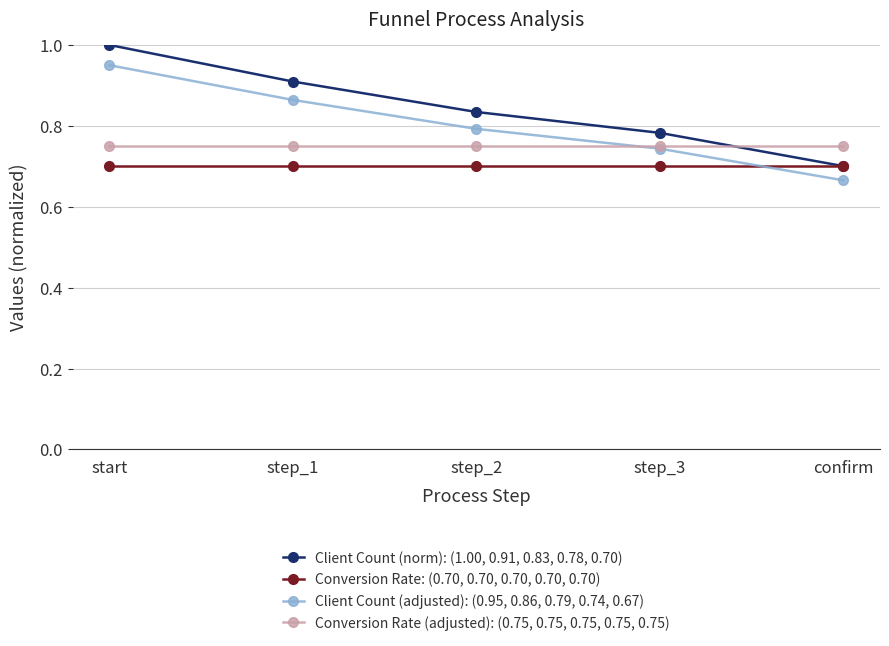

Rank the series by their average value, from lowest to highest.

Conversion Rate: (0.70, 0.70, 0.70, 0.70, 0.70), Conversion Rate (adjusted): (0.75, 0.75, 0.75, 0.75, 0.75), Client Count (adjusted): (0.95, 0.86, 0.79, 0.74, 0.67), Client Count (norm): (1.00, 0.91, 0.83, 0.78, 0.70)